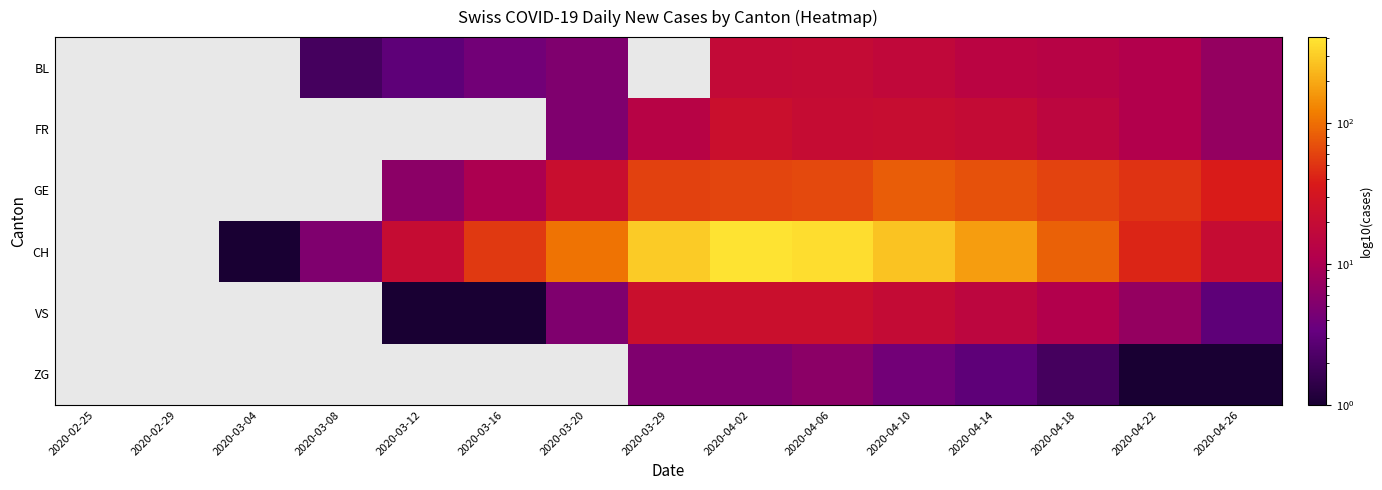

Read the ZG value at 2020-04-22.

1.0